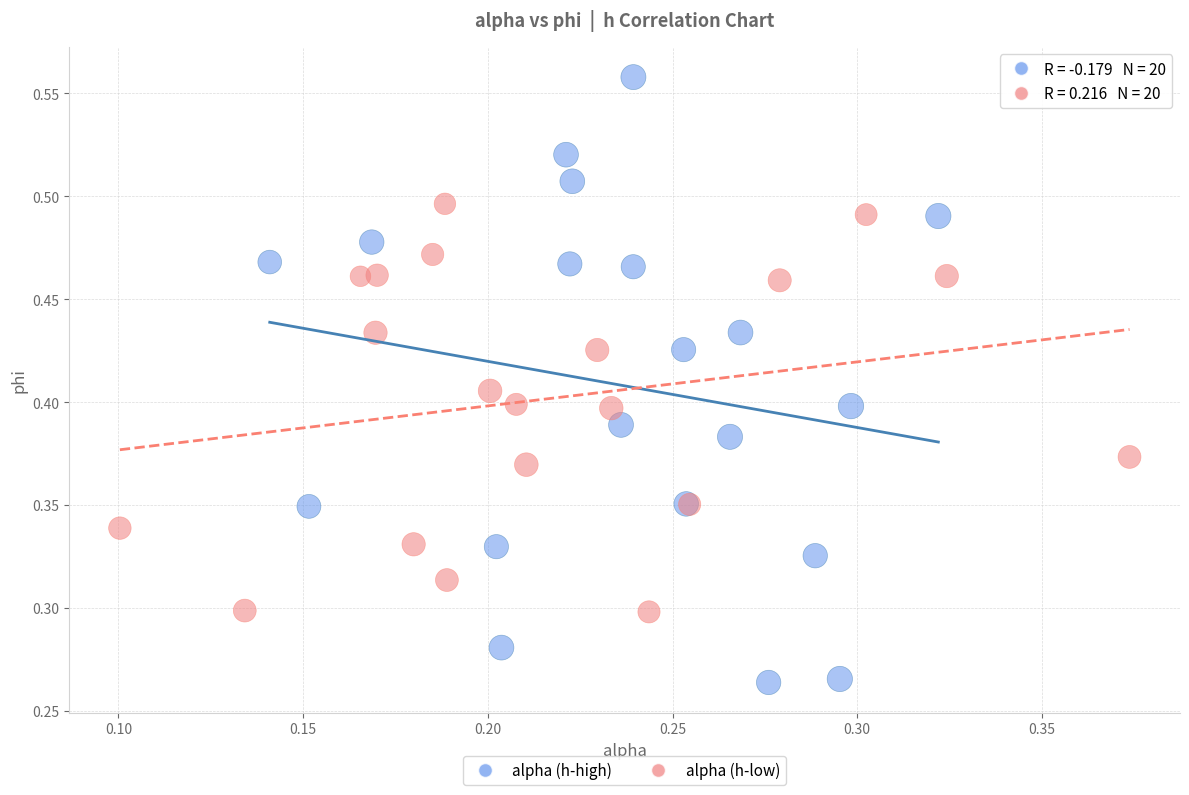

What are all the series names shown in the legend?

alpha (h-high), alpha (h-low)